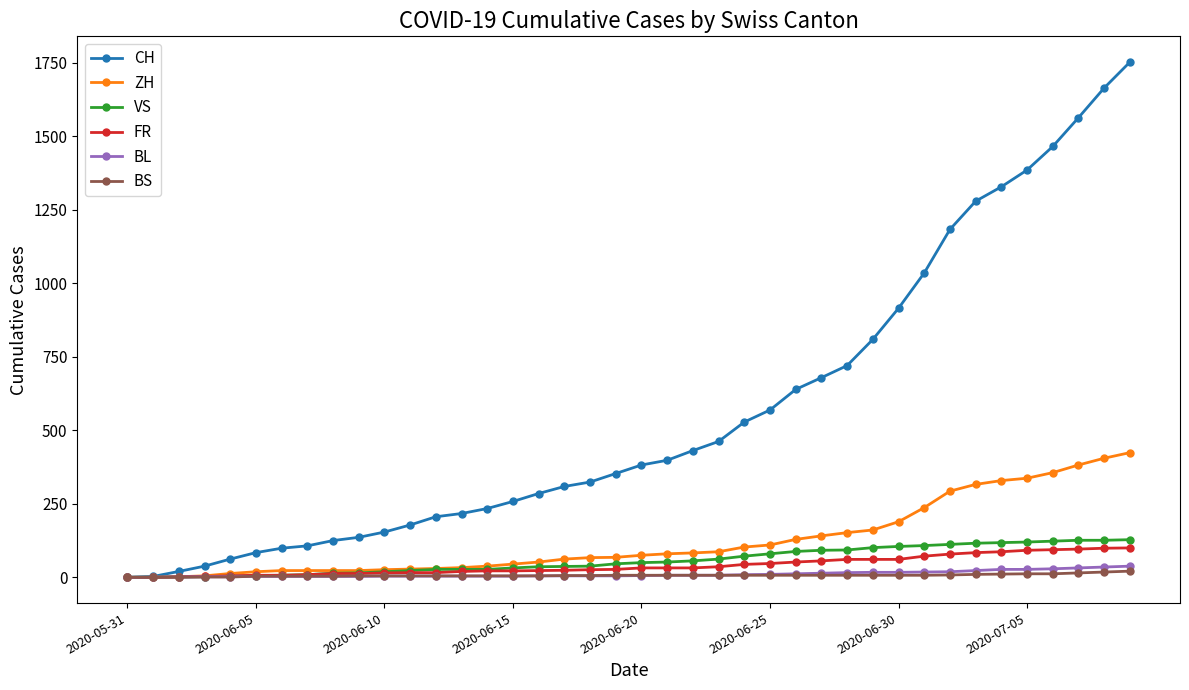

Which series has the widest spread of values?

CH